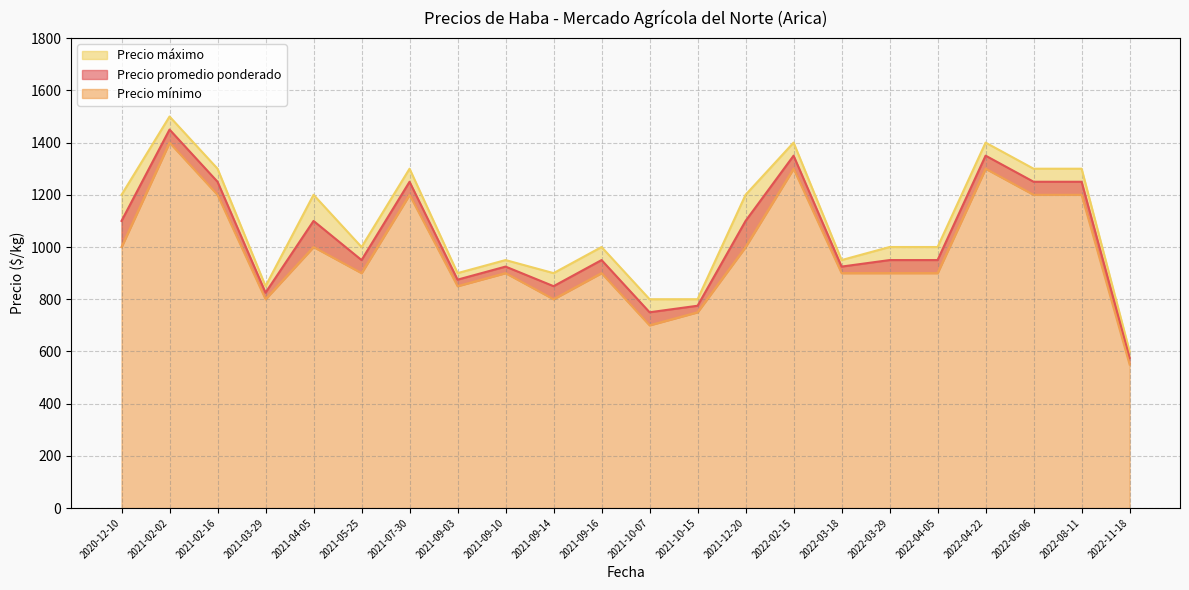

True or false: Precio promedio ponderado and Precio mínimo cross at least once.

False